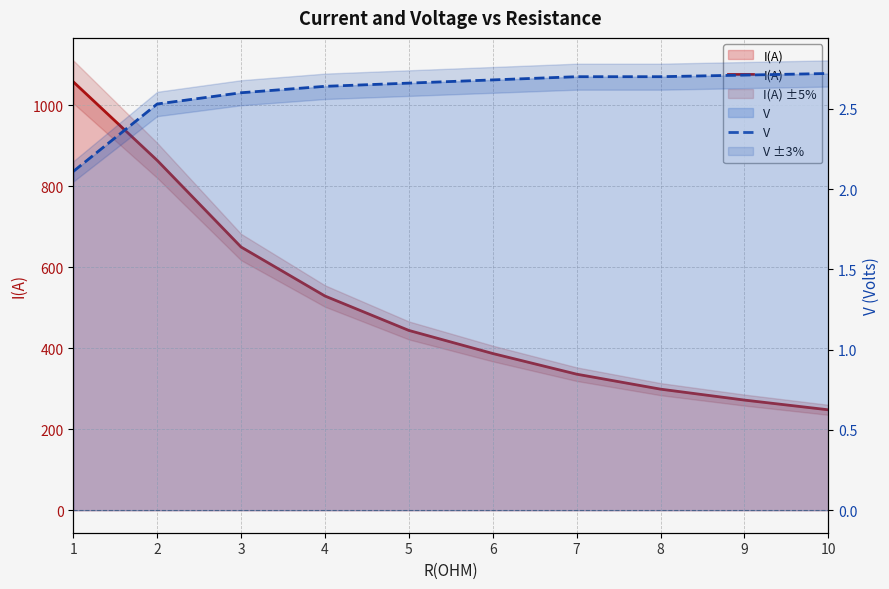

List the labels in order of V value, smallest first.

1, 2, 3, 4, 5, 6, 7, 8, 9, 10